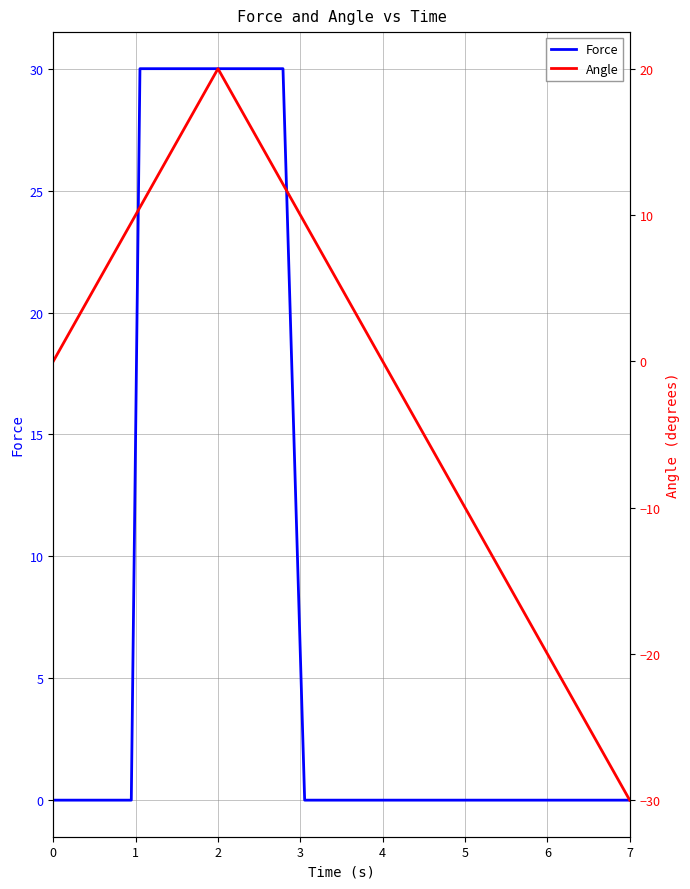

How many data points in Force are above 0?

14